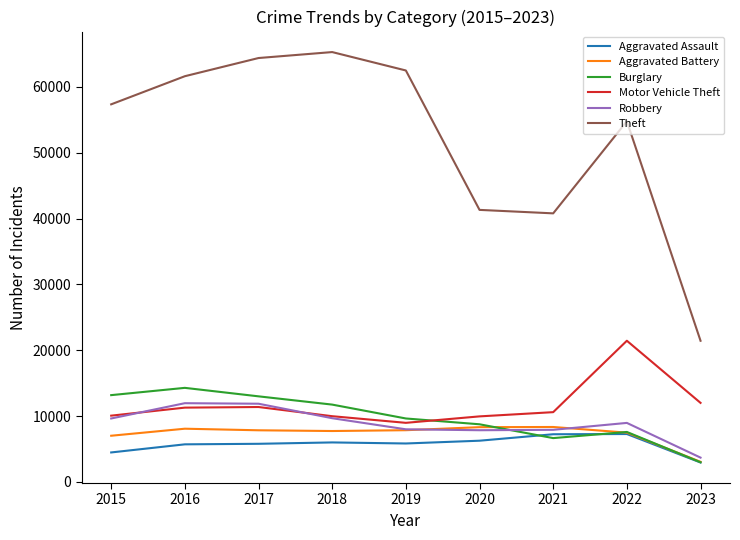

What are all the series names shown in the legend?

Aggravated Assault, Aggravated Battery, Burglary, Motor Vehicle Theft, Robbery, Theft